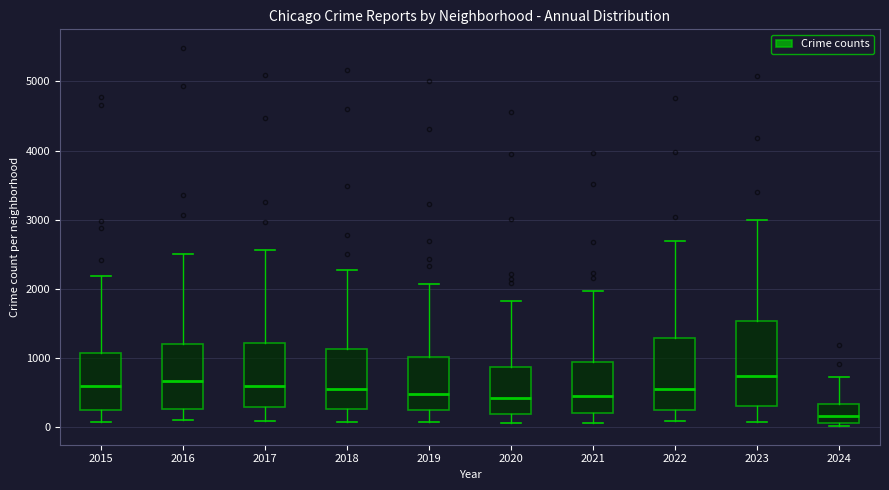

Reading left to right, read every box against the y-axis: the position of its median line, the range the box covers, and the ends of its whiskers. The values are not printed on the chart, so give them approximately, as read against the axis.

2015: median 600, box 300 to 1100, whiskers 100 to 2200
2016: median 700, box 300 to 1200, whiskers 100 to 2500
2017: median 600, box 300 to 1200, whiskers 100 to 2600
2018: median 600, box 300 to 1100, whiskers 100 to 2300
2019: median 500, box 300 to 1000, whiskers 100 to 2100
2020: median 400, box 200 to 900, whiskers 100 to 1800
2021: median 500, box 200 to 900, whiskers 100 to 2000
2022: median 600, box 300 to 1300, whiskers 100 to 2700
2023: median 700, box 300 to 1500, whiskers 100 to 3000
2024: median 200, box 100 to 300, whiskers 0 to 700